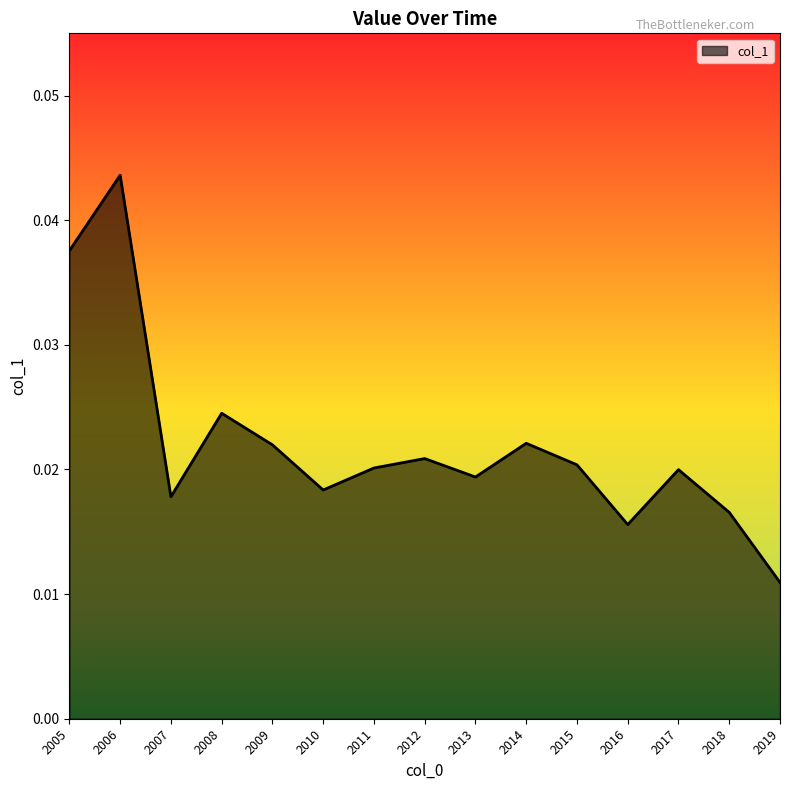

At which label is the value closest to 0?

2019